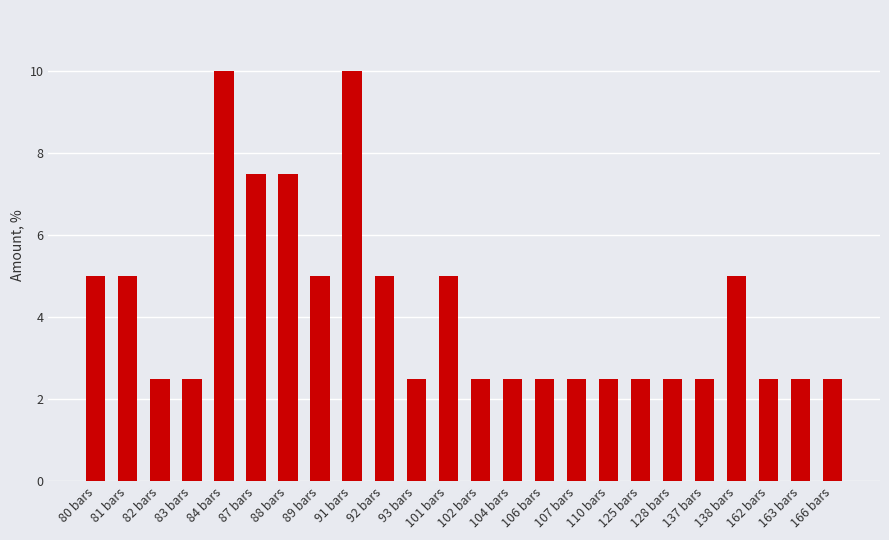

True or false: the data shows 0.6 at 104 bars.

False